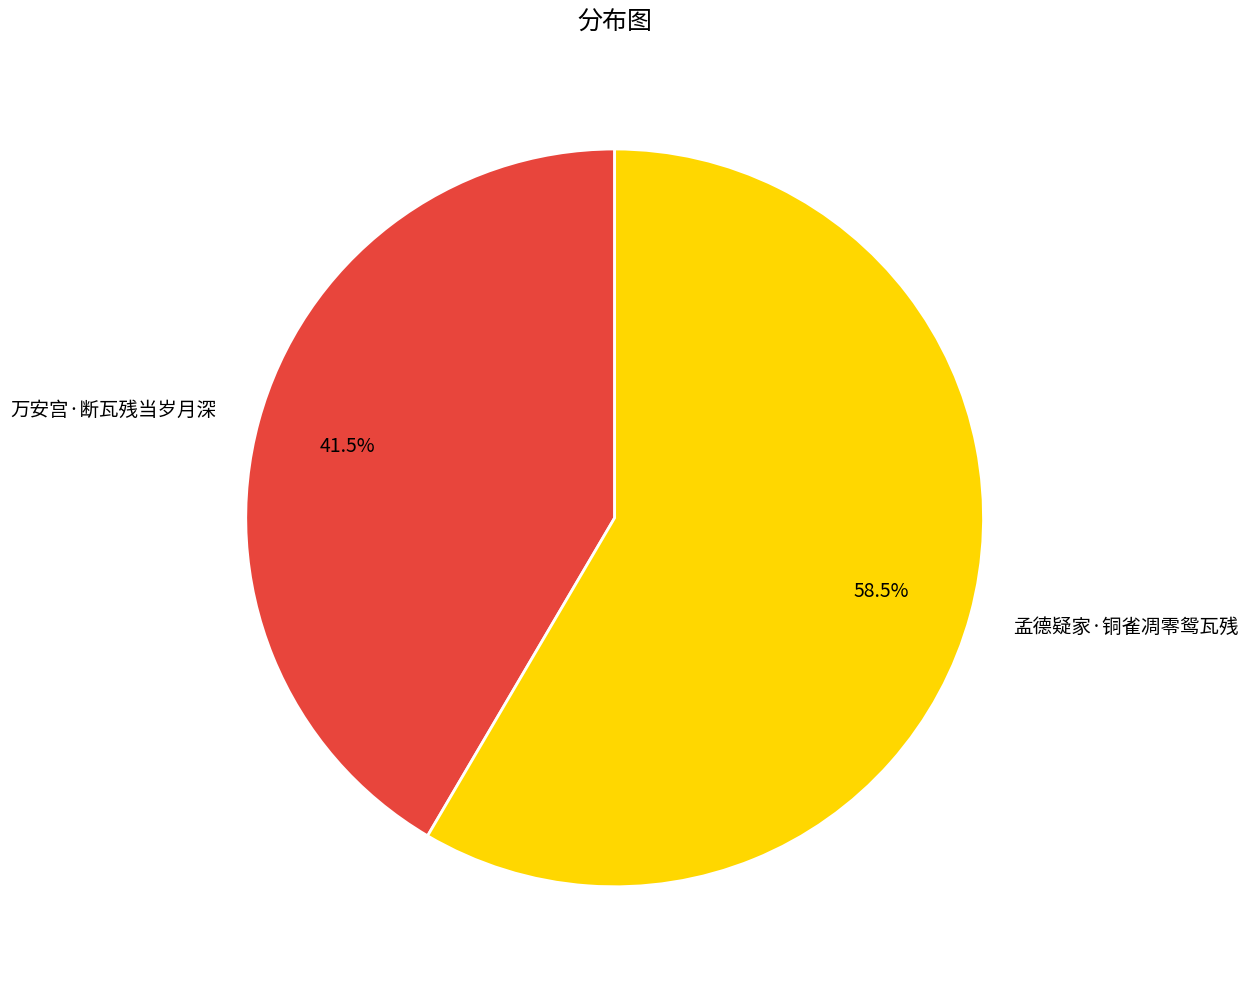

True or false: 孟德疑家·铜雀凋零鸳瓦残 accounts for 58% of the total.

True